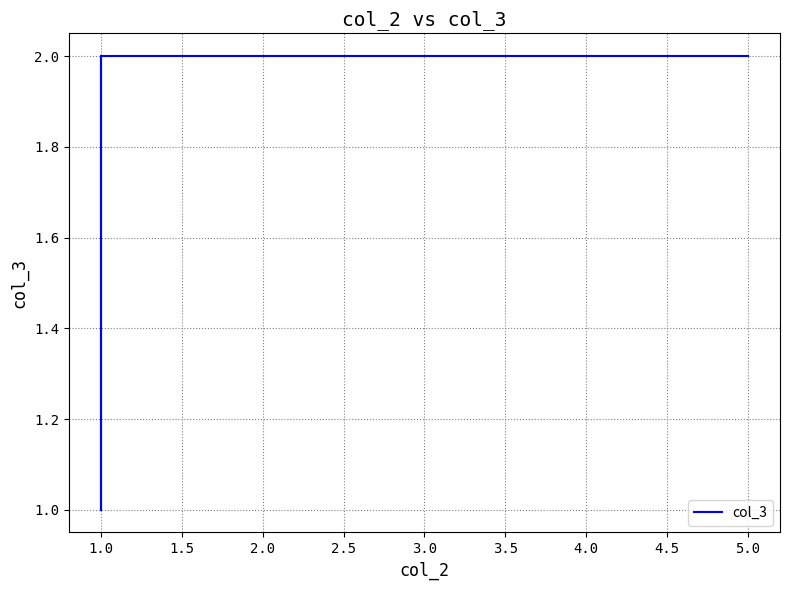

True or false: the data has more than 2 interior local peaks.

False